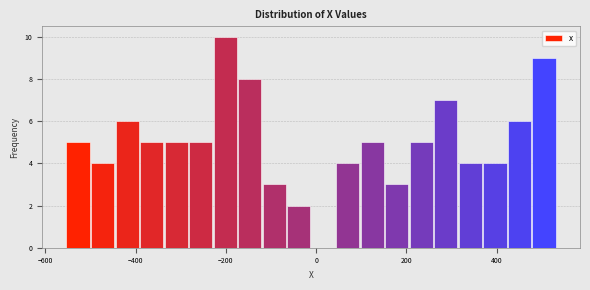

Around what value on the x-axis is the tallest bar? Give the approximate position of its centre, as read against the axis.

-200